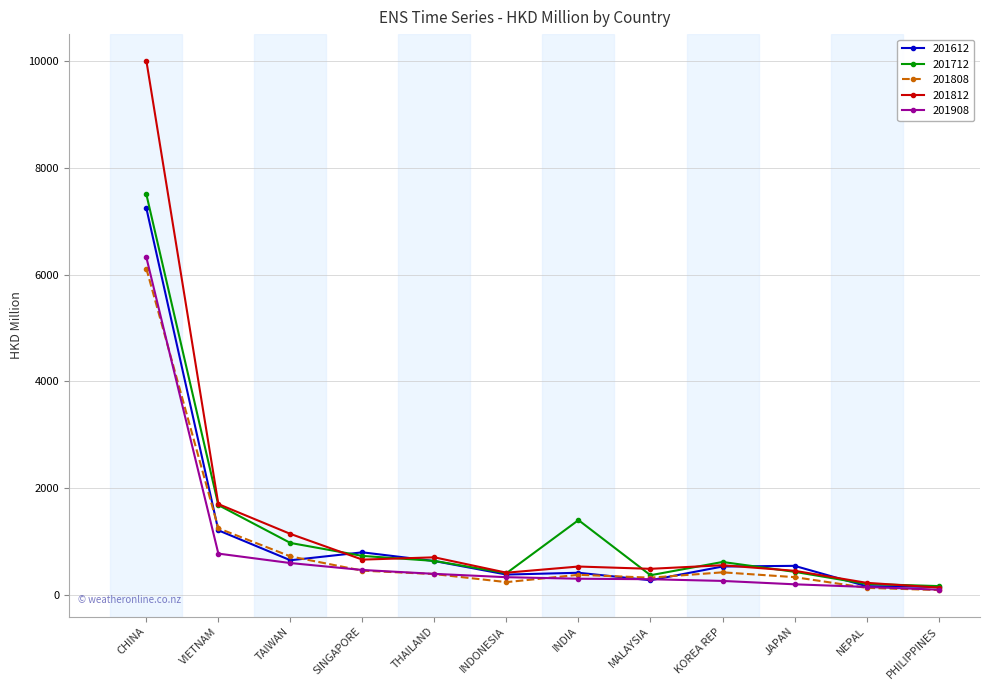

Which series has the largest range (max minus min)?

201812